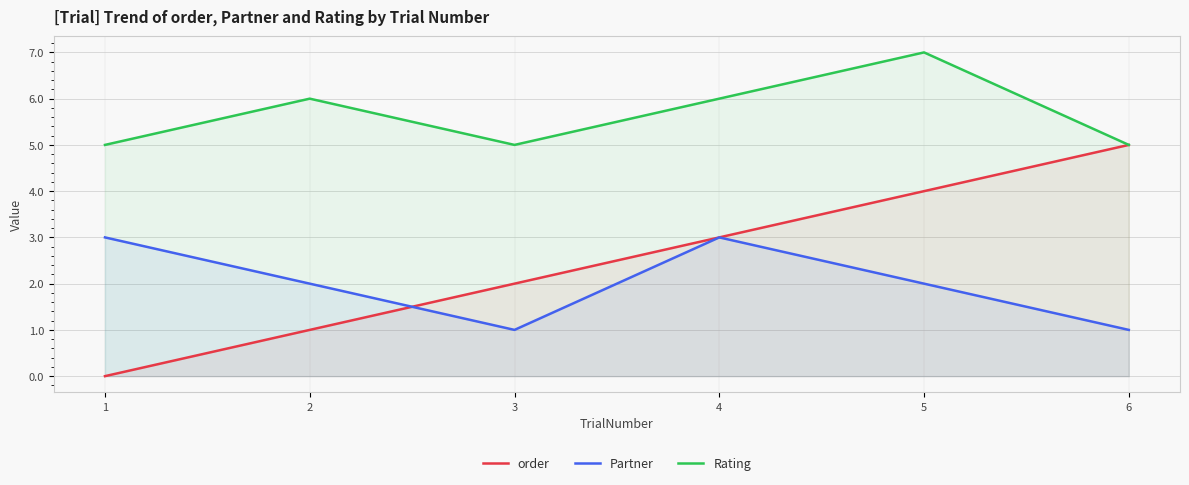

Is the value of order at 3 greater than the value of Partner at 2?

No